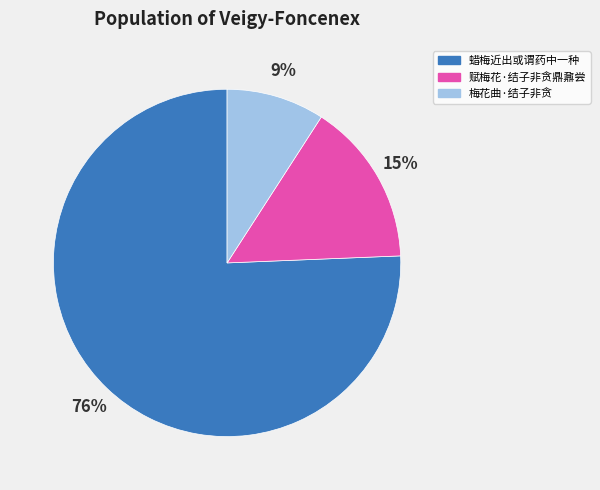

To the nearest percent, what is the average slice percentage?

33%